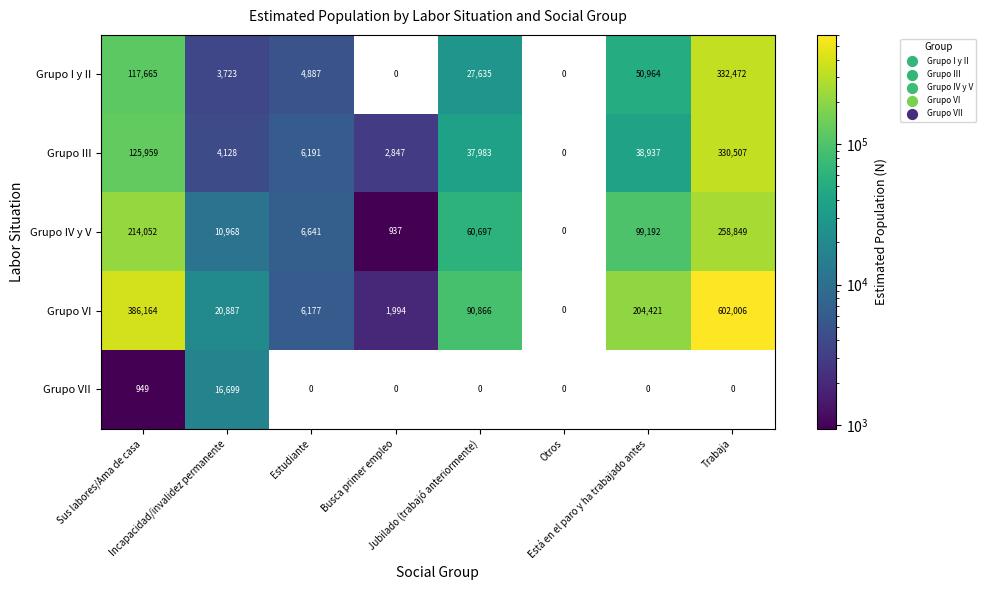

What is the difference between the second highest and second lowest values in the Grupo VII series?

949